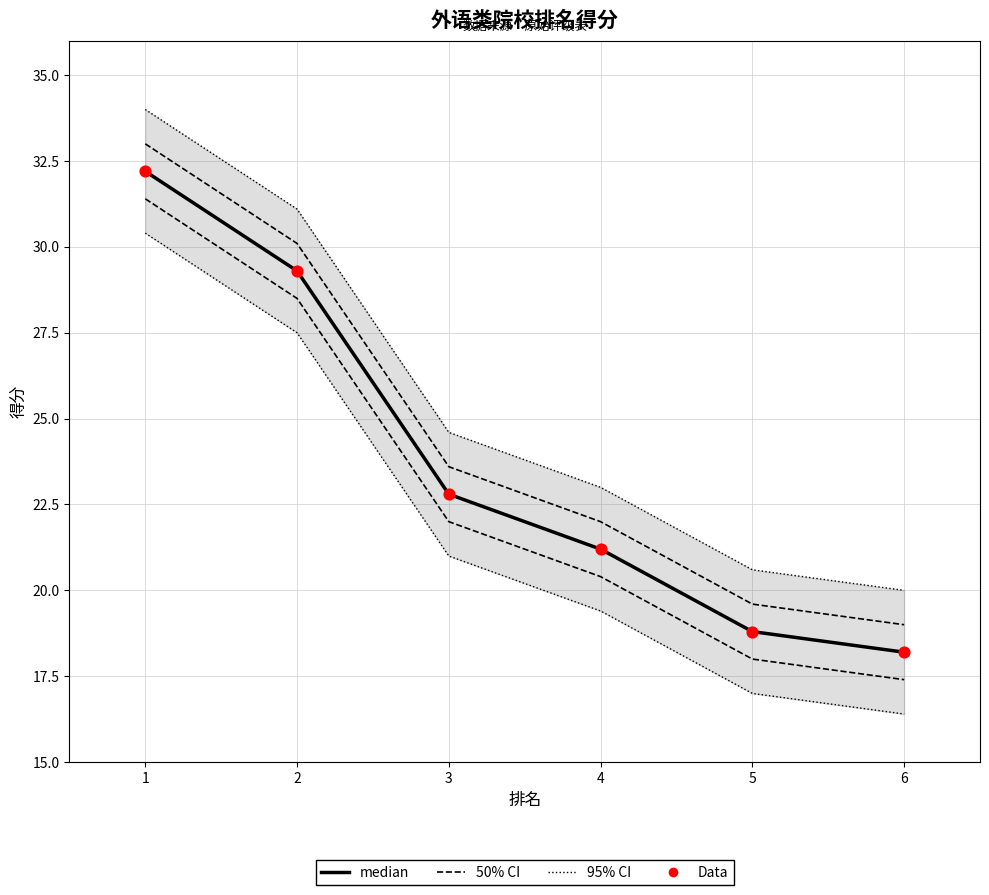

Is the value of 得分 (median) at 1 greater than the value of 得分 (Data) at 1?

No